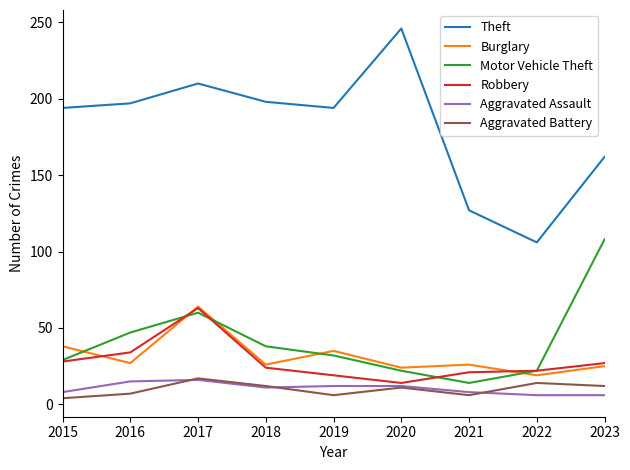

True or false: Theft and Aggravated Assault intersect in this chart.

False